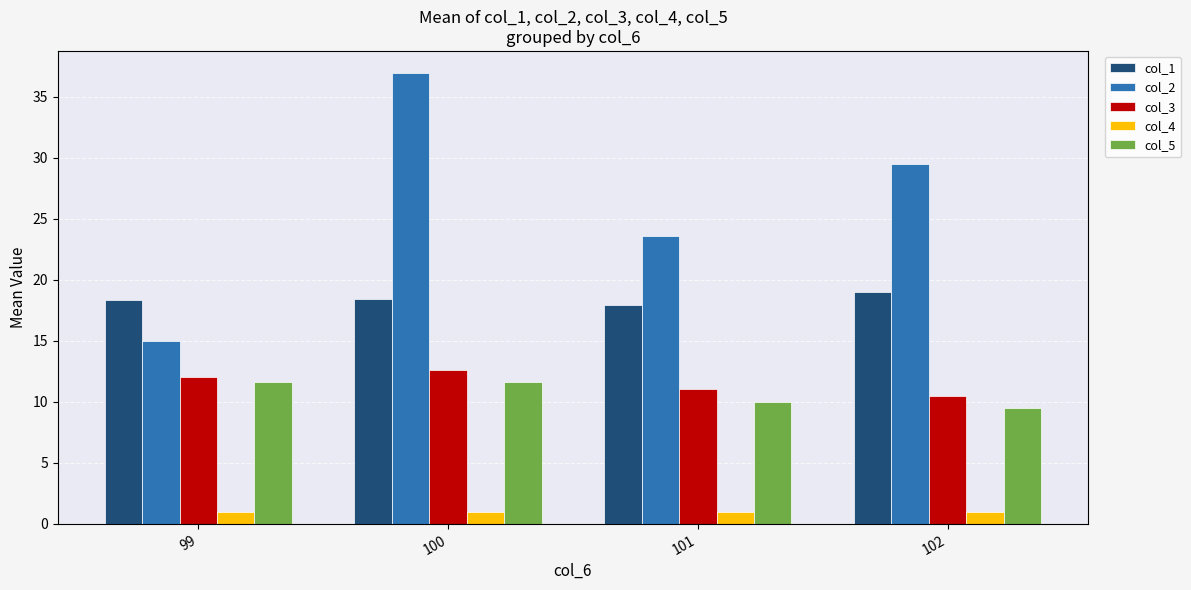

What is the sum of all col_4 values?

4.0